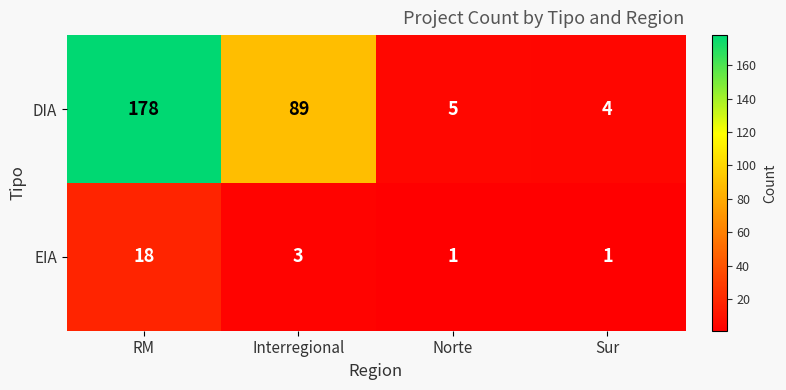

How many distinct data groups are displayed?

2